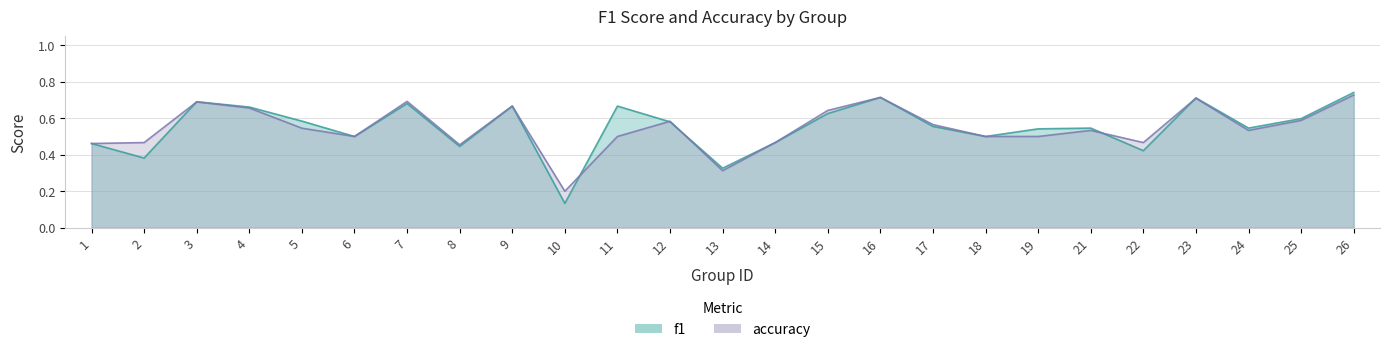

Count the number of data series in this chart.

2